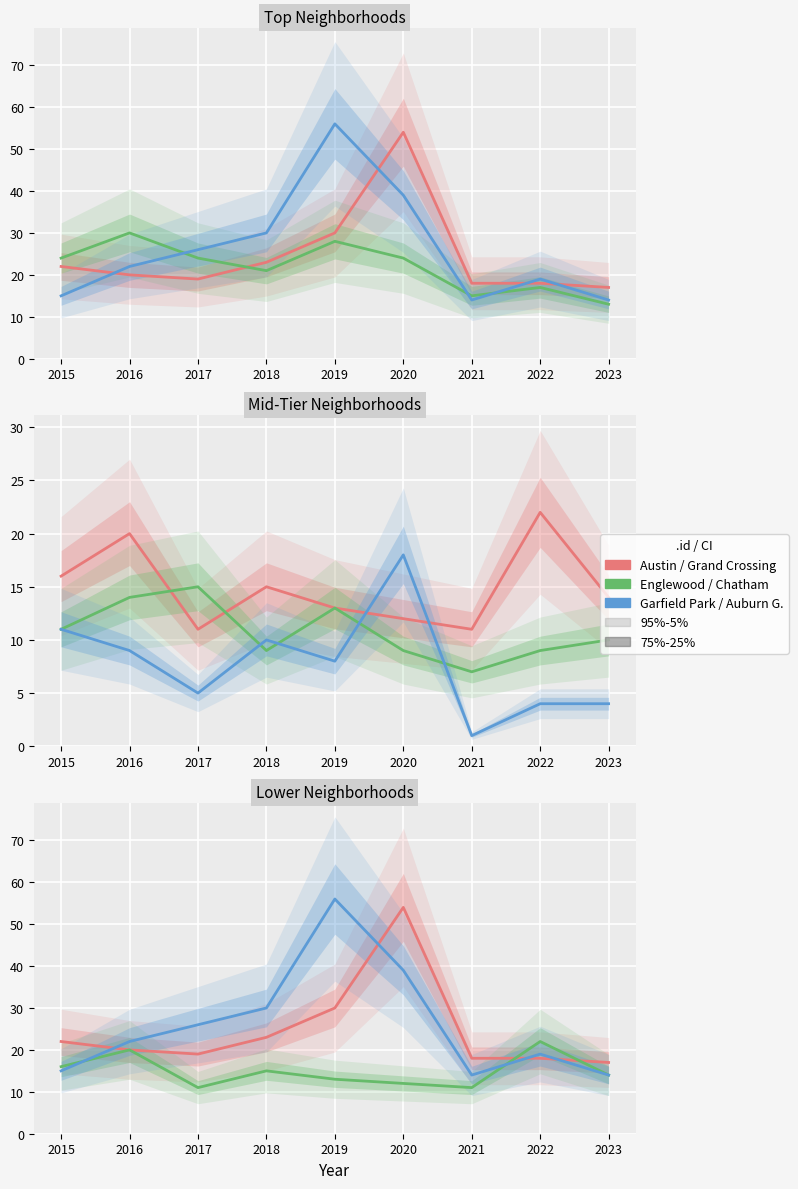

At which label does Grand Crossing reach its peak?

2022